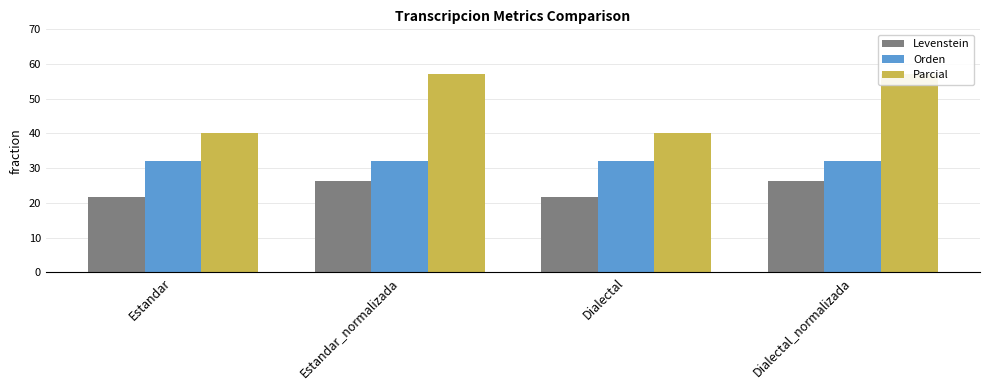

Which category has the highest value in the Levenstein series?

Estandar_normalizada